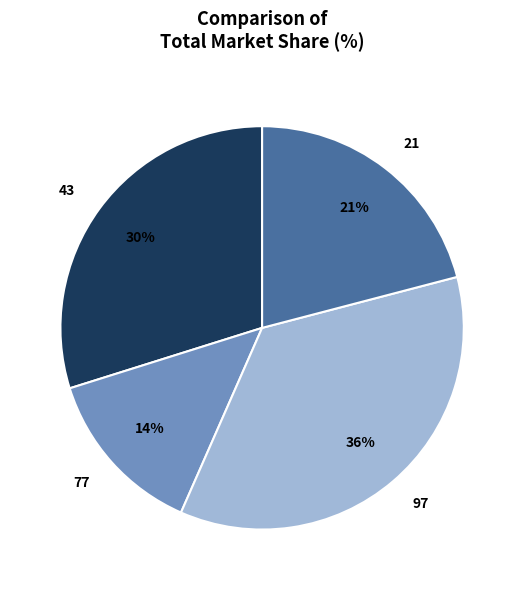

True or false: 97 accounts for 36% of the total.

True